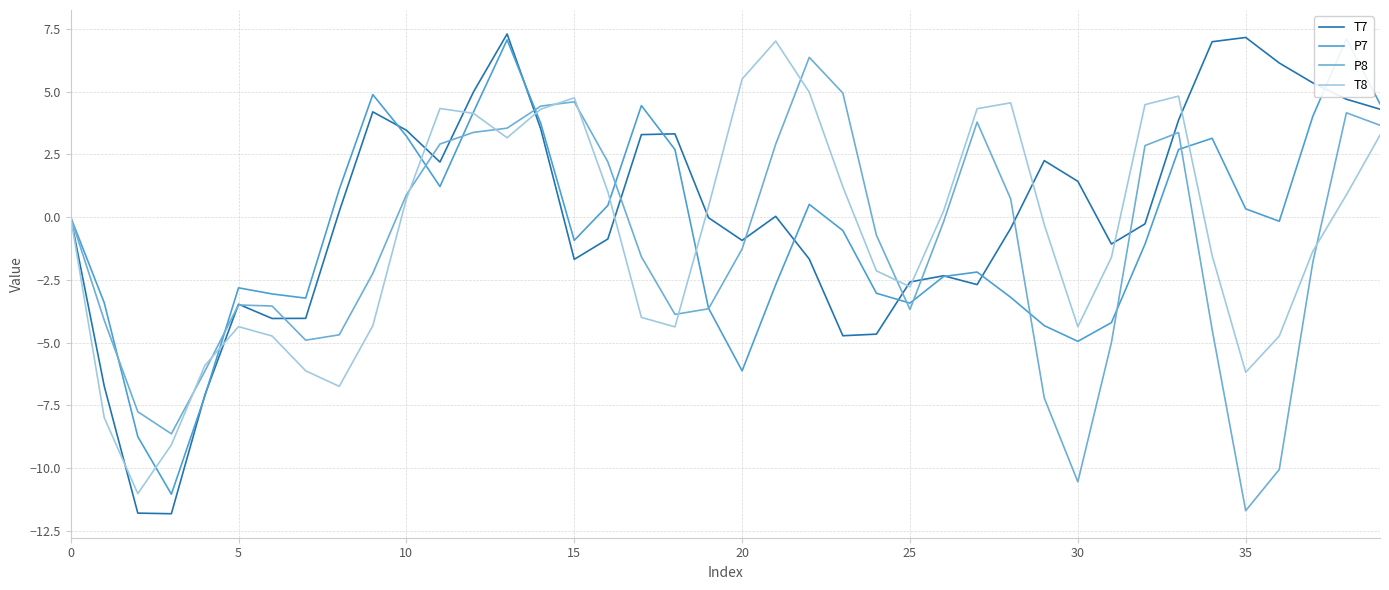

What is the difference between the highest and lowest values at 32?

5.6